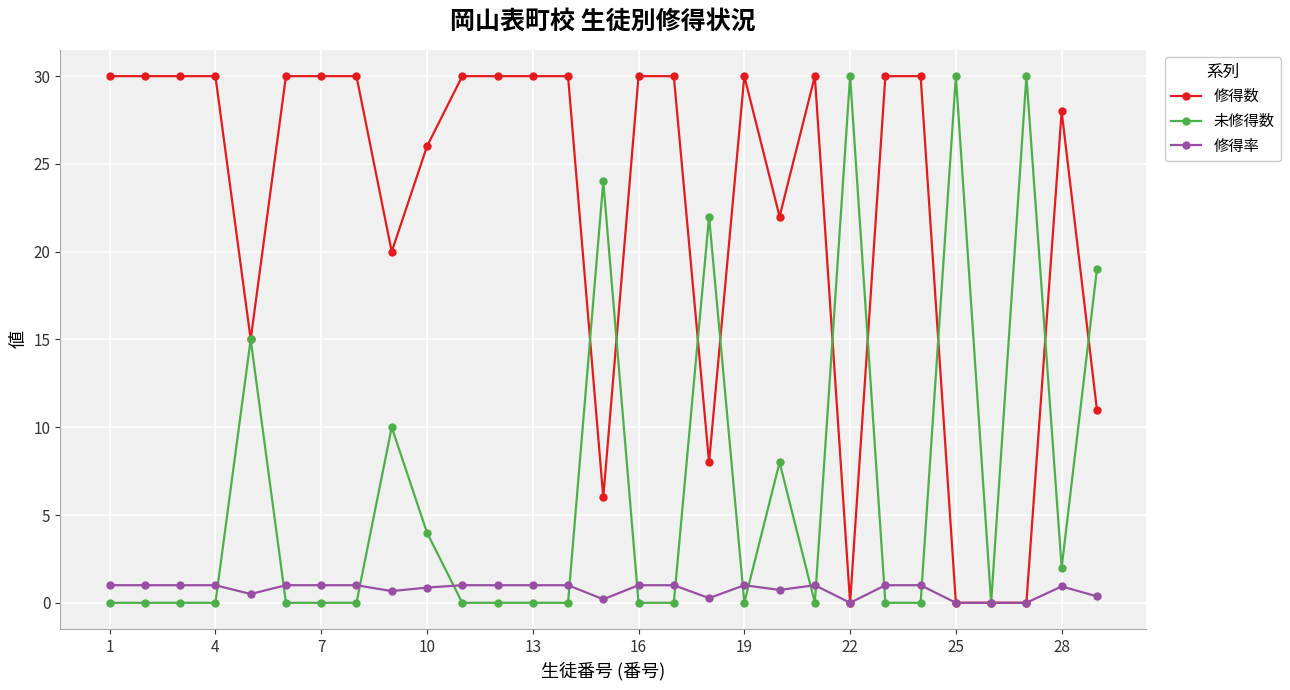

What is the greatest value displayed?

30.0